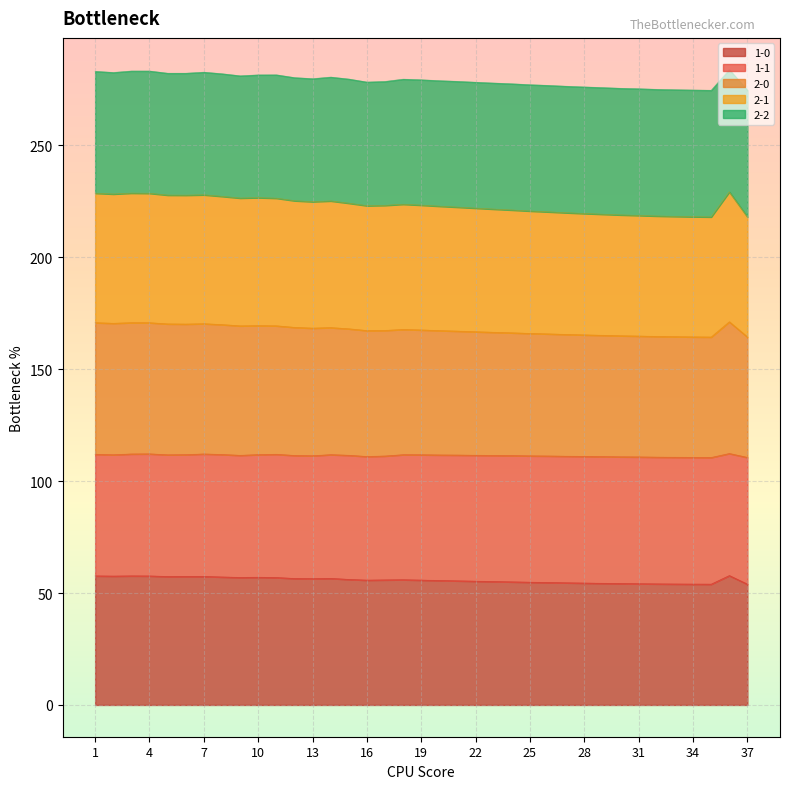

At which category is the sum across all series the highest?

36